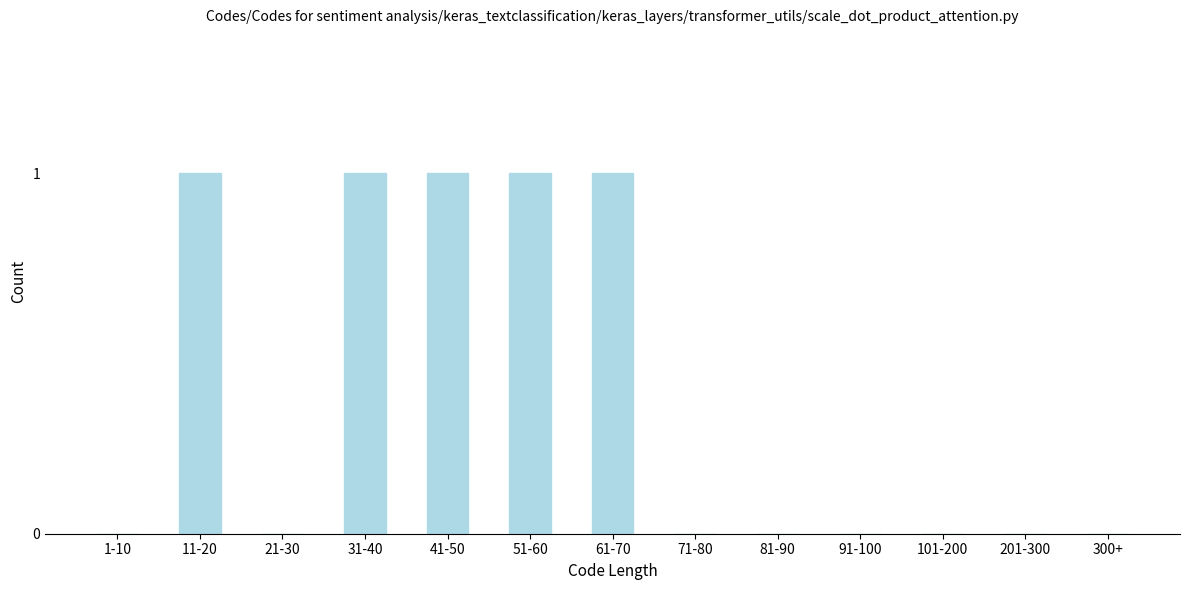

Reading left to right, transcribe all the data shown in this chart.

1-10=0	11-20=1	21-30=0	31-40=1	41-50=1	51-60=1	61-70=1	71-80=0	81-90=0	91-100=0	101-200=0	201-300=0	300+=0